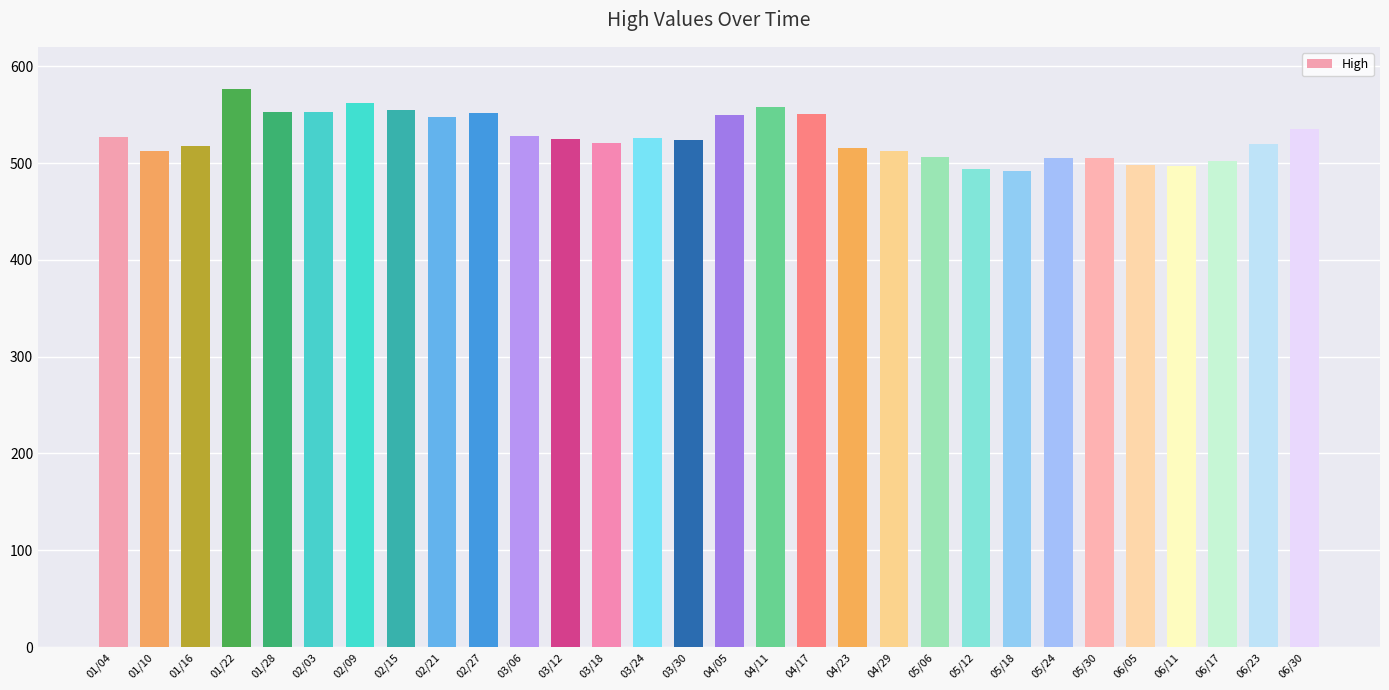

What is the change in value from 01/10 to 05/30?

-7